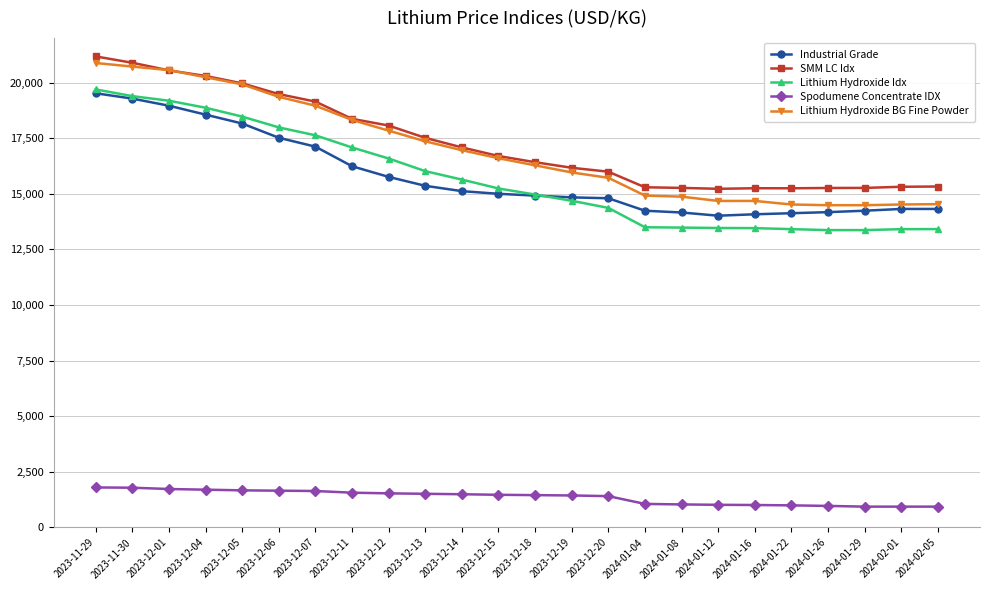

True or false: Lithium Hydroxide BG Fine Powder and Industrial Grade cross at least once.

False